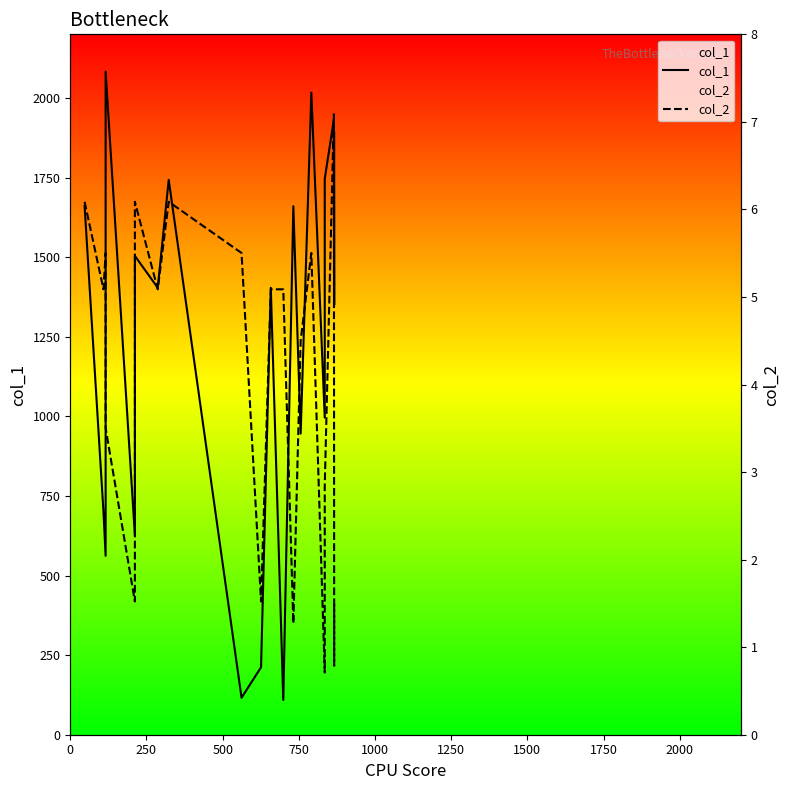

What is the difference between the maximum and minimum values in the col_1 series?

1974.0